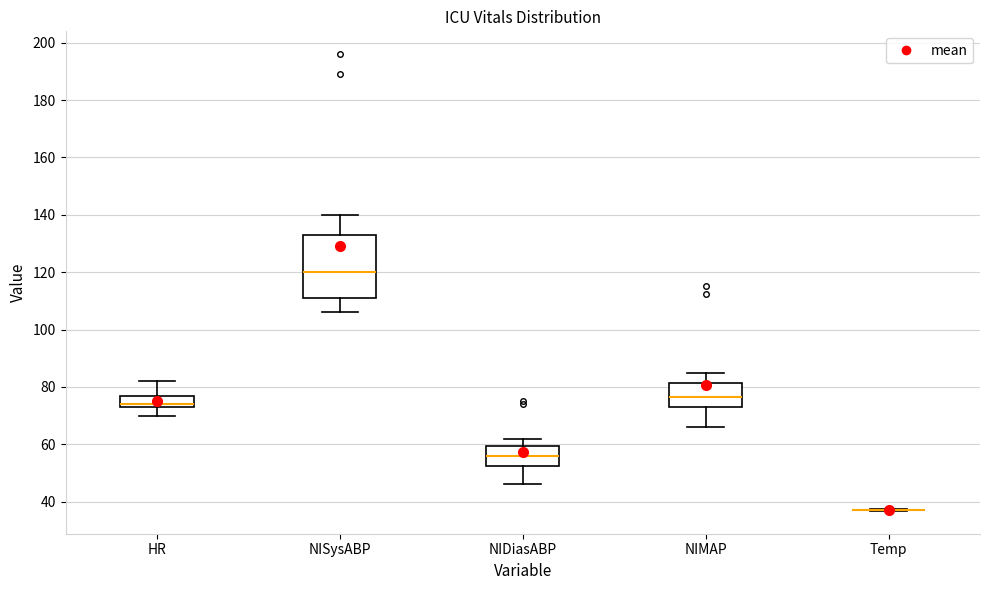

Where is the upper edge of the box for HR on the y-axis? The values are not printed on the chart, so give them approximately, as read against the axis.

78